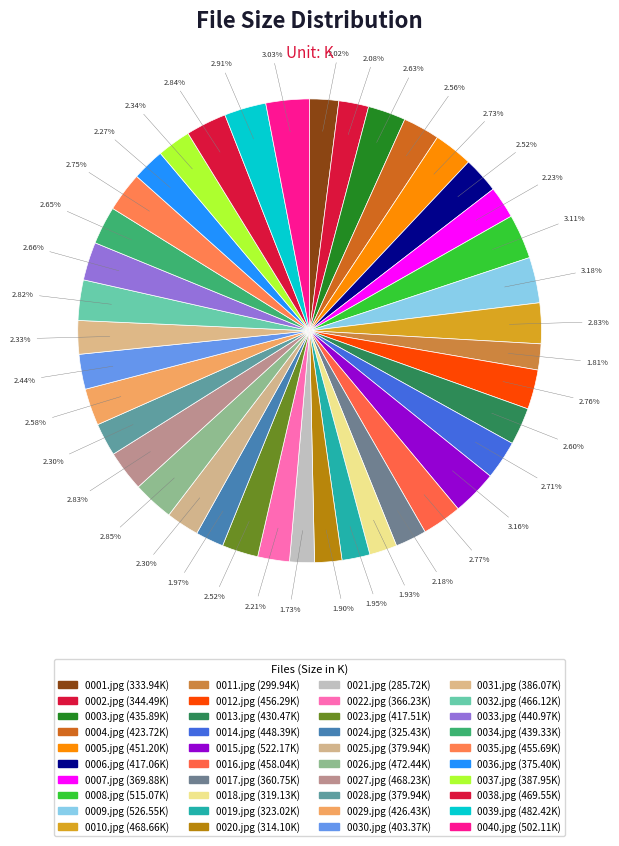

Count the number of slices in the pie.

40